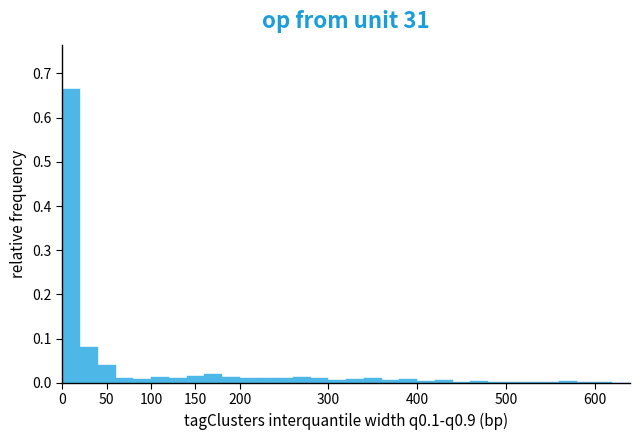

How tall is the bar that spans 20 to 40 on the x-axis? The values are not printed on the chart, so give them approximately, as read against the axis.

0.08